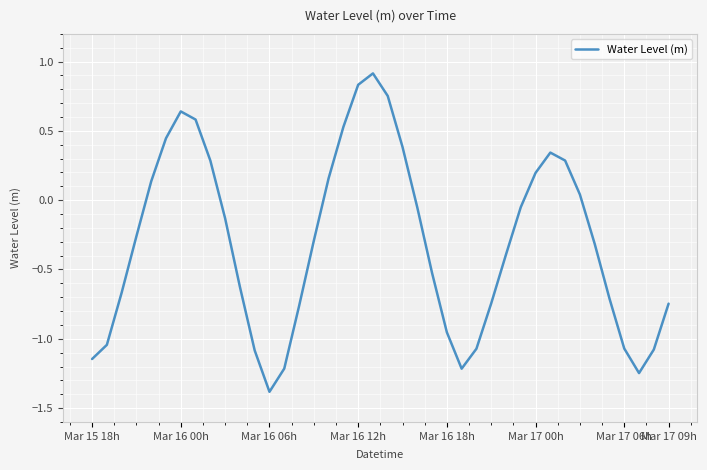

What is the smallest value displayed?

-1.4